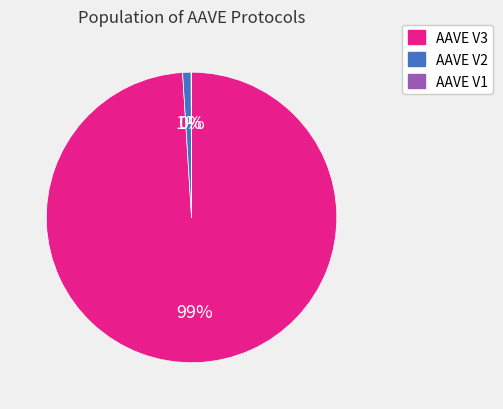

To the nearest percent, what percentage of the pie is AAVE V3?

99%